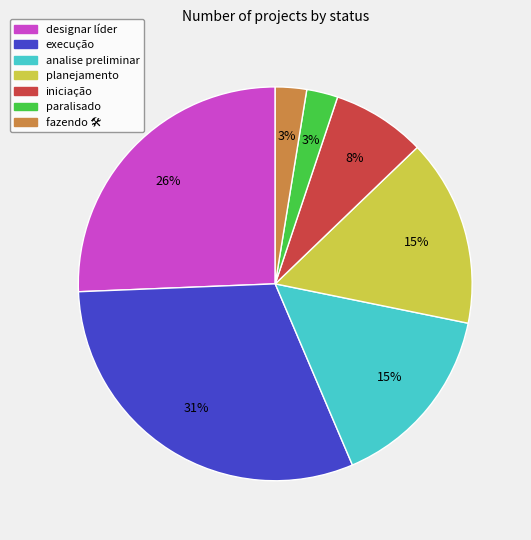

Which category has the biggest portion of the pie?

execução